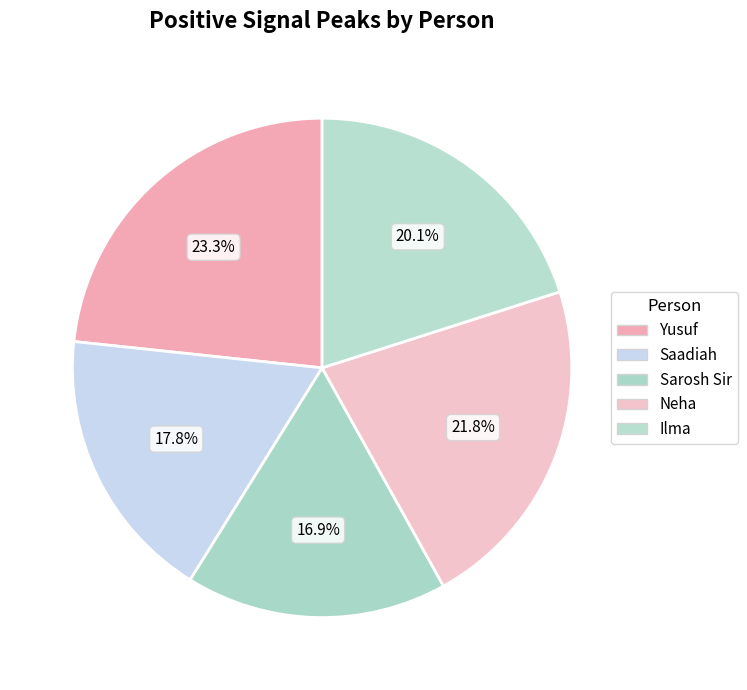

Is it true that Yusuf is 11% of the pie?

False